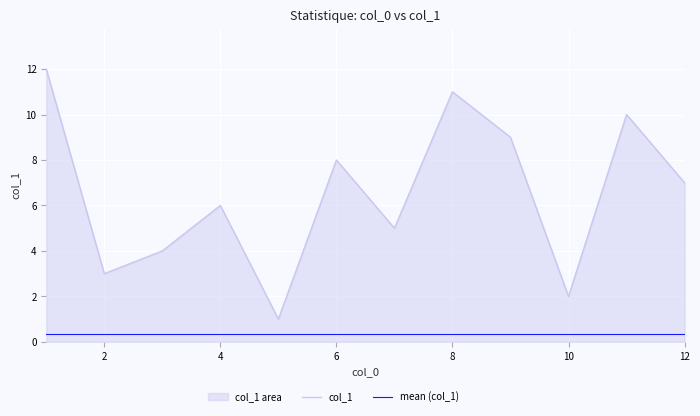

How many lines are shown in the chart?

2